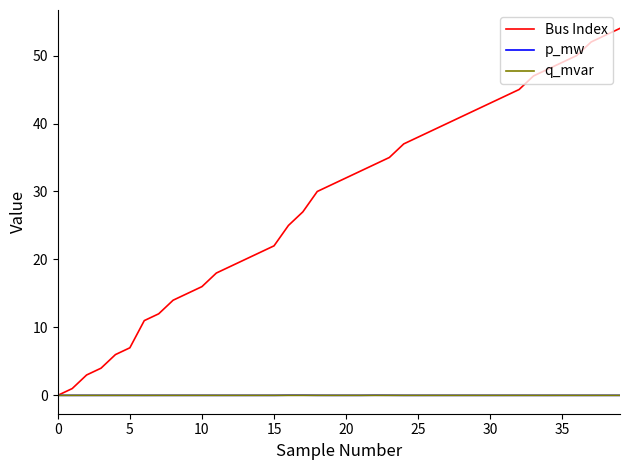

What are all the series names shown in the legend?

Bus Index, p_mw, q_mvar